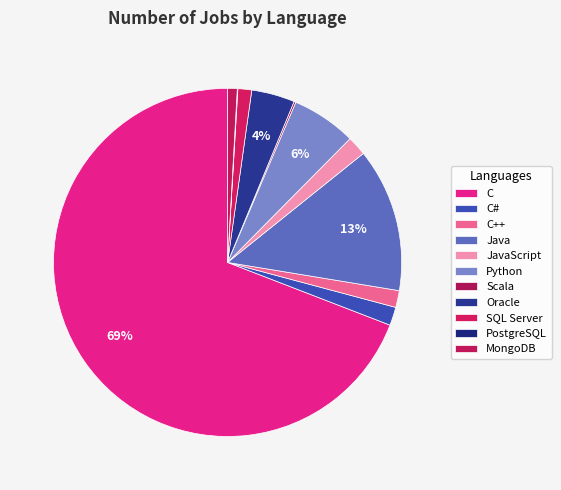

How much of the chart is everything except Java?

86.6%